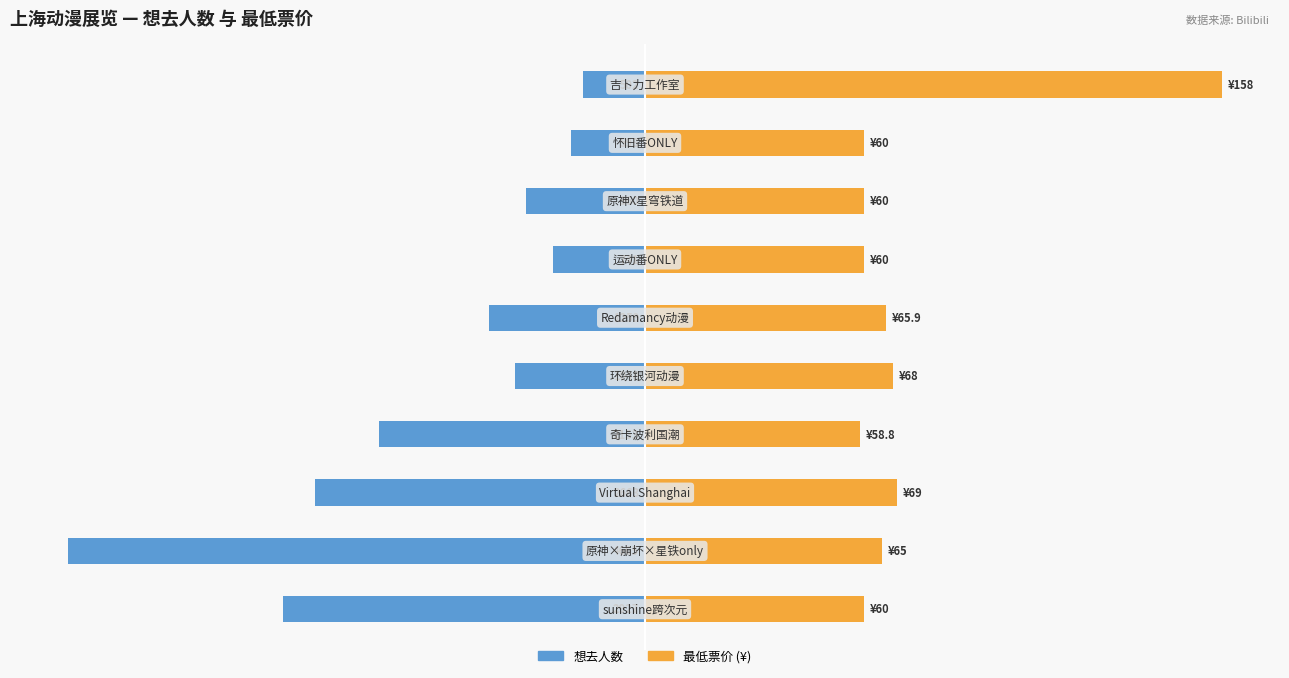

What is the value of the 想去人数 bar at the 6th from the left?

-13.5